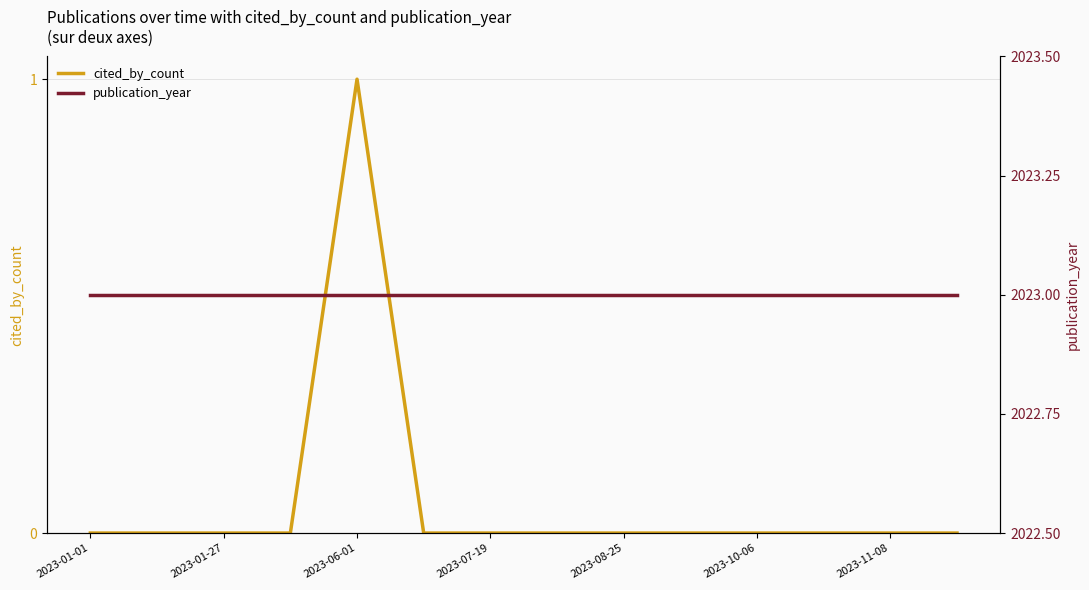

True or false: cited_by_count and publication_year cross at least once.

False